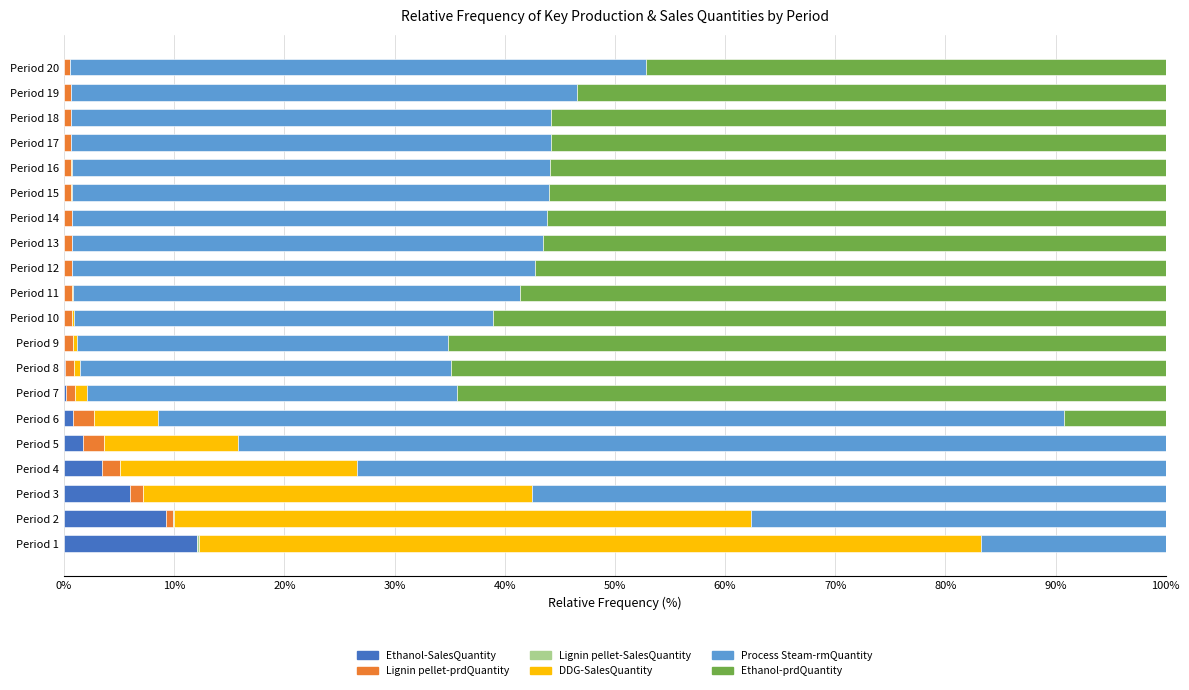

What is the maximum value for Ethanol-SalesQuantity?

12.1